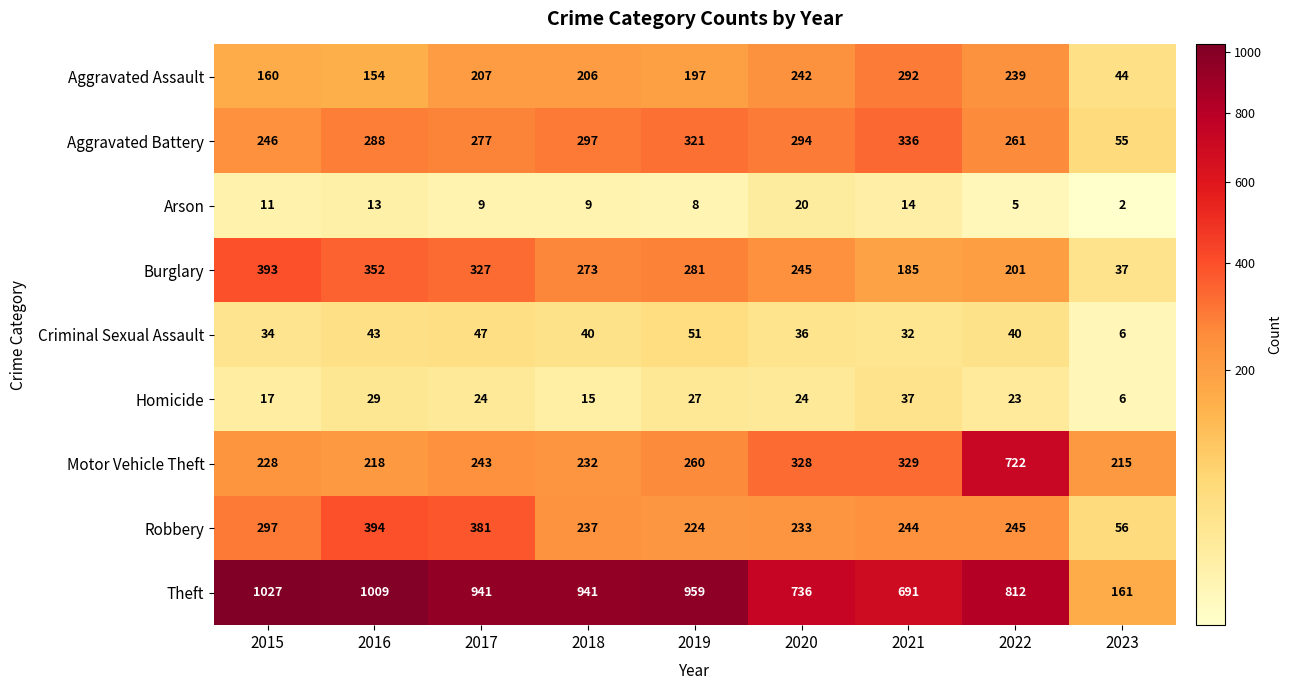

How many series are shown in this chart?

9